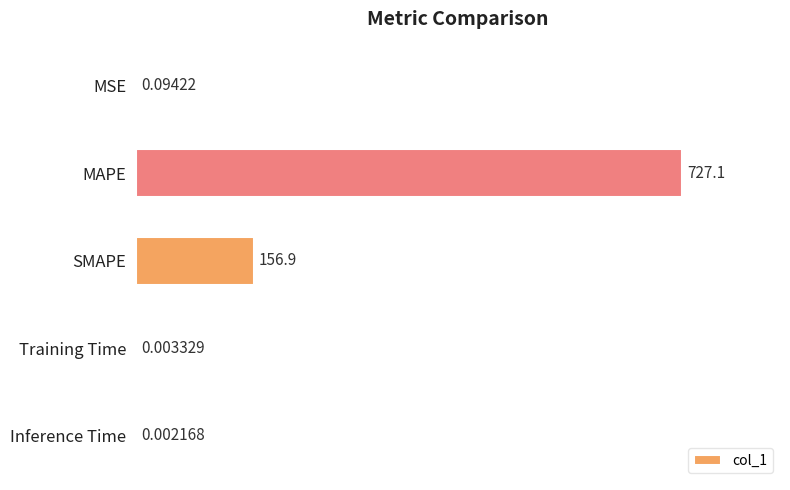

Which has a higher value, MSE or Training Time?

MSE